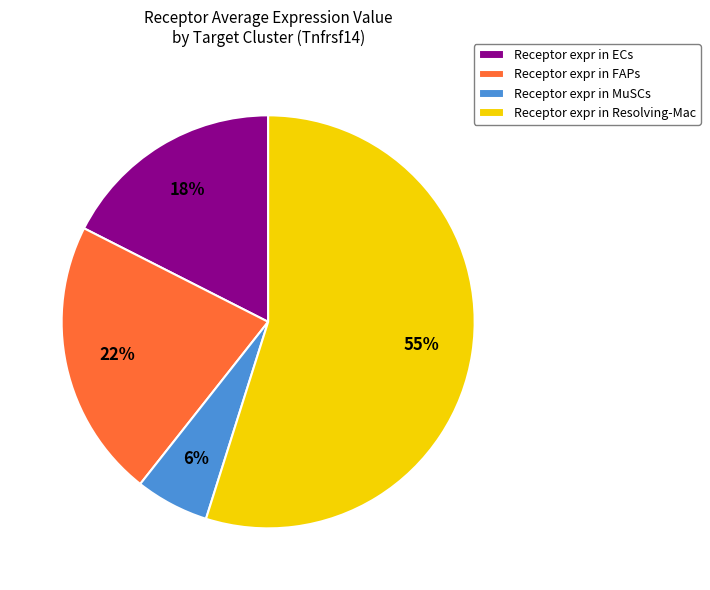

Which category has the smallest portion of the pie?

Receptor expr in MuSCs